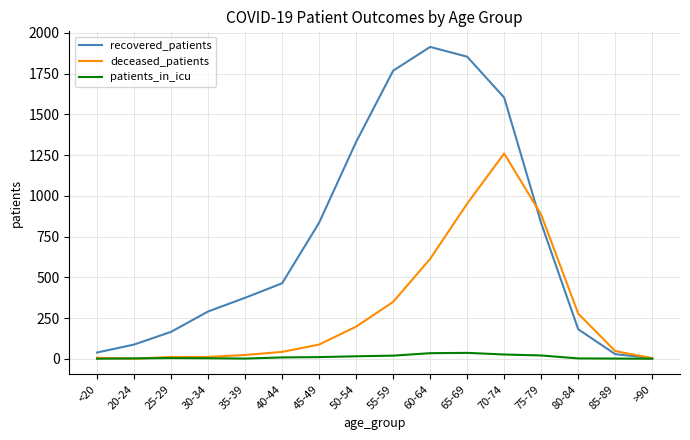

Which series has the largest total across all categories?

recovered_patients